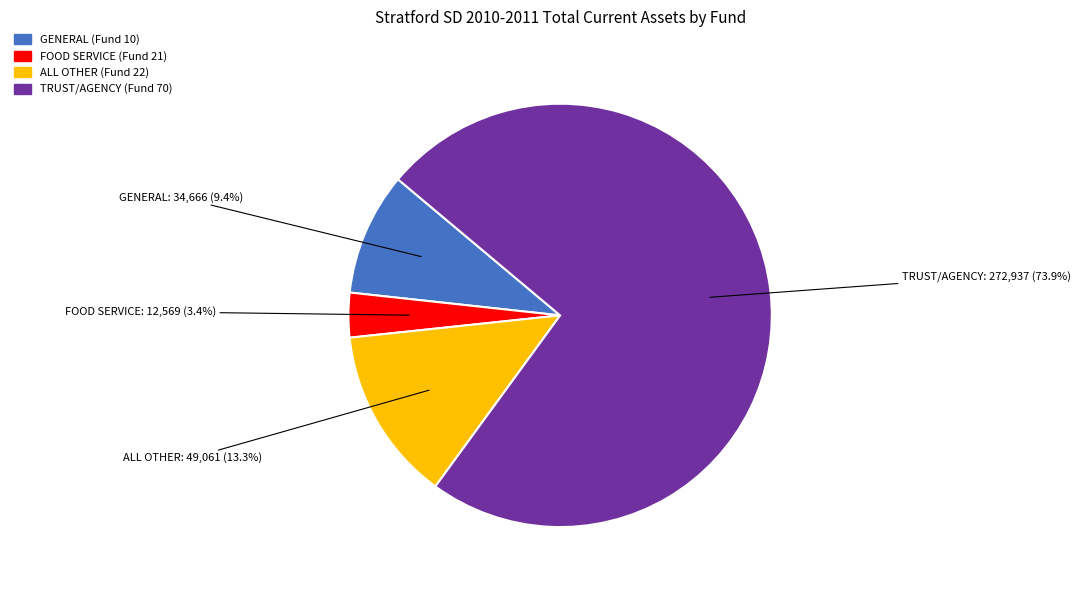

Does any single category account for the majority?

Yes